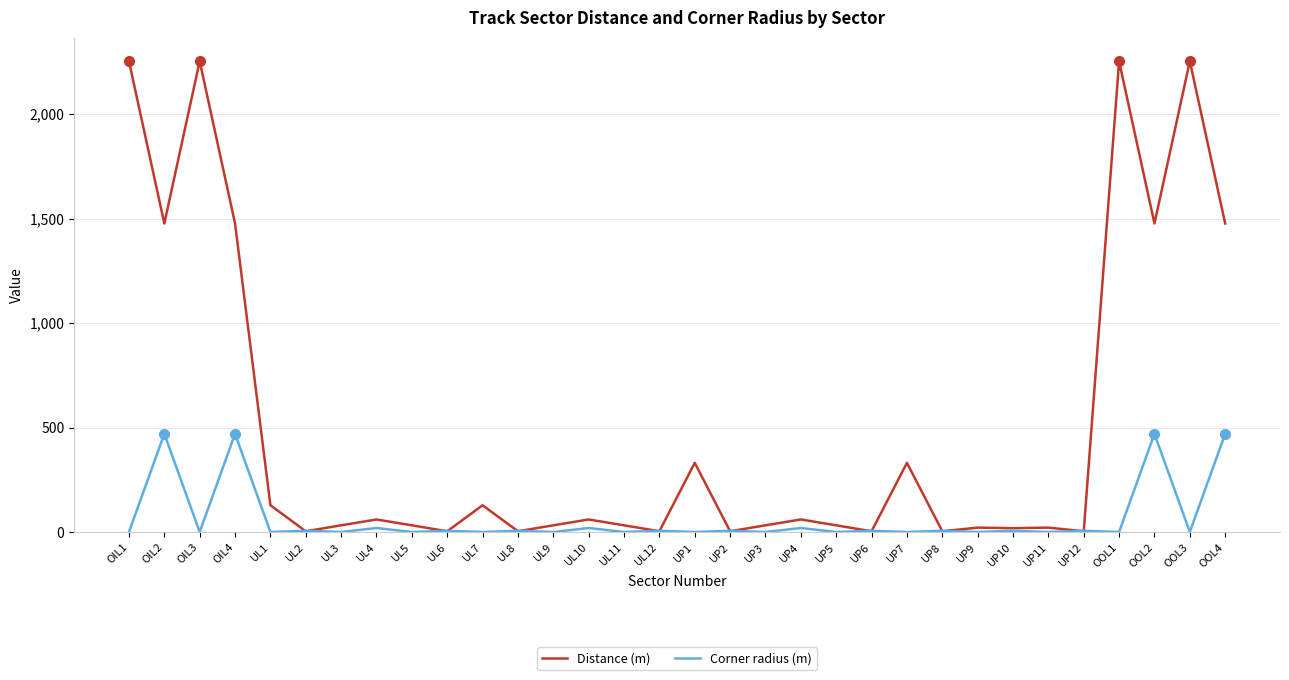

List the series in order of their overall mean, lowest first.

Corner radius (m), Distance (m)